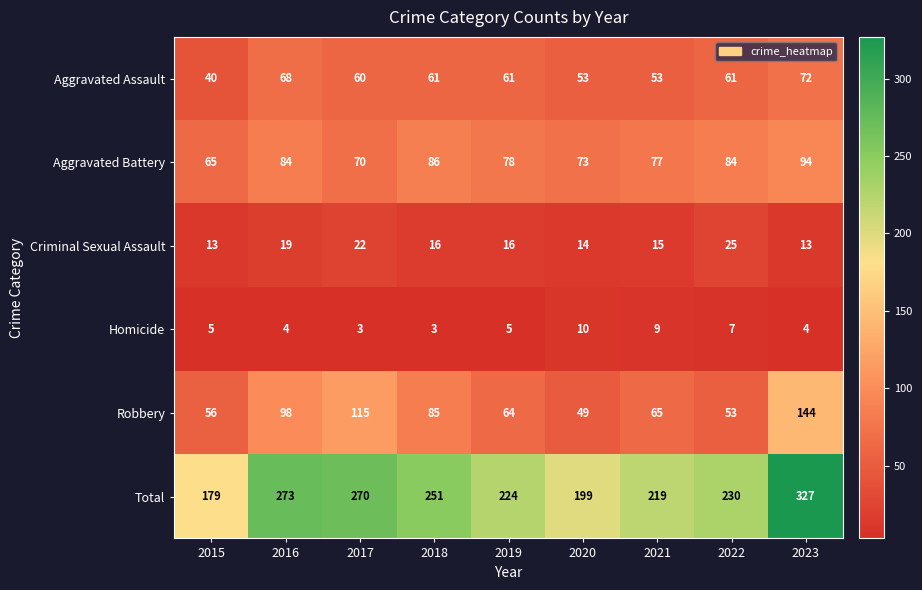

At 2021, list the series in order from largest to smallest.

Total, Aggravated Battery, Robbery, Aggravated Assault, Criminal Sexual Assault, Homicide